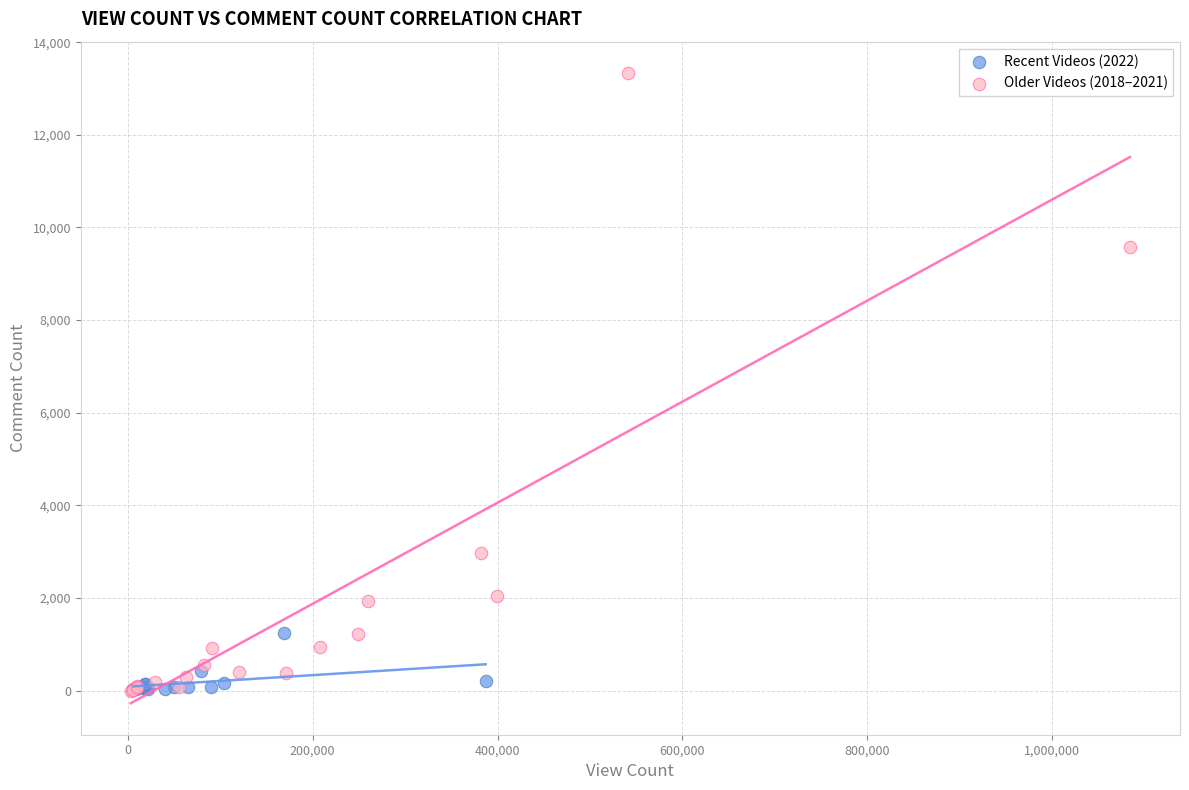

What are all the series names shown in the legend?

Recent Videos (2022), Older Videos (2018–2021)